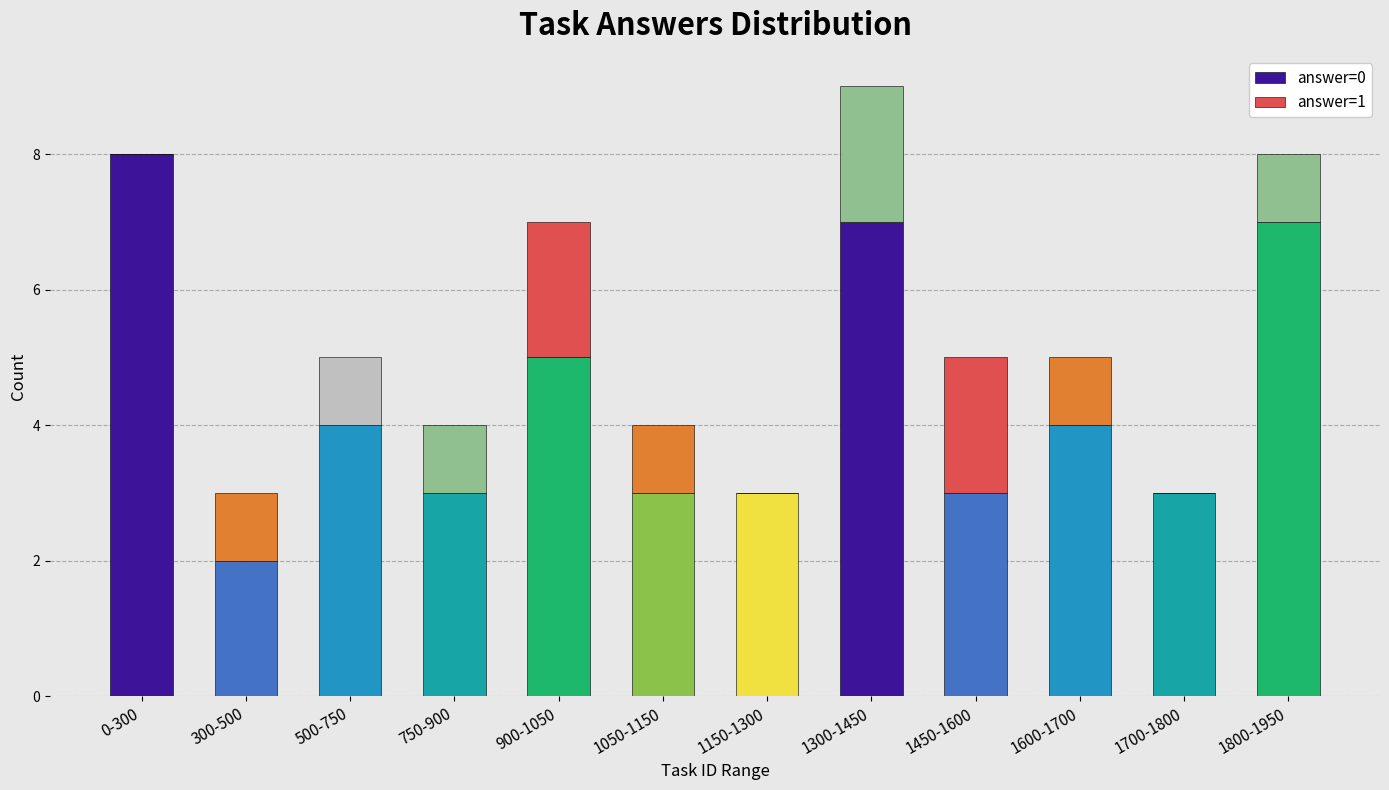

What is the total value across all series at 900-1050?

7